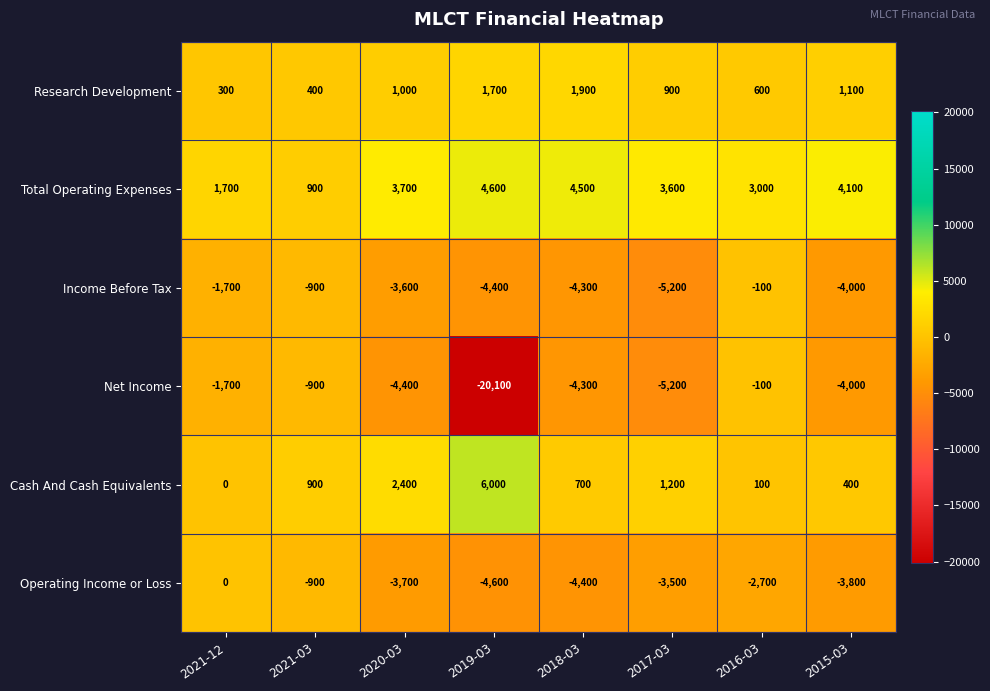

Count the number of data series in this chart.

6